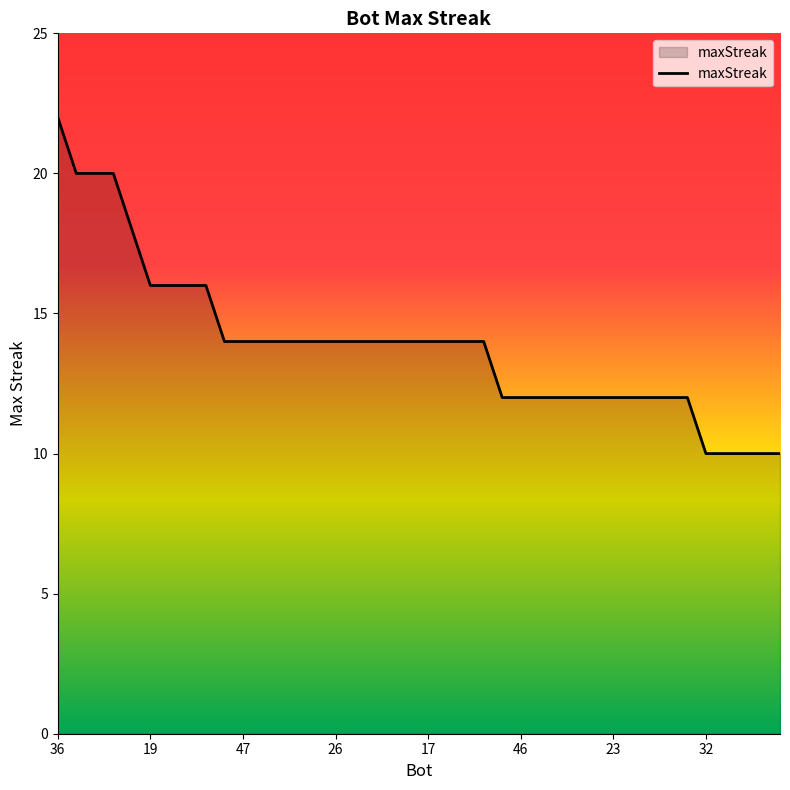

Reading right to left, transcribe all the data shown in this chart.

10	10	10	10	10	12	12	12	12	12	12	12	12	12	12	12	14	14	14	14	14	14	14	14	14	14	14	14	14	14	14	16	16	16	16	18	20	20	20	22